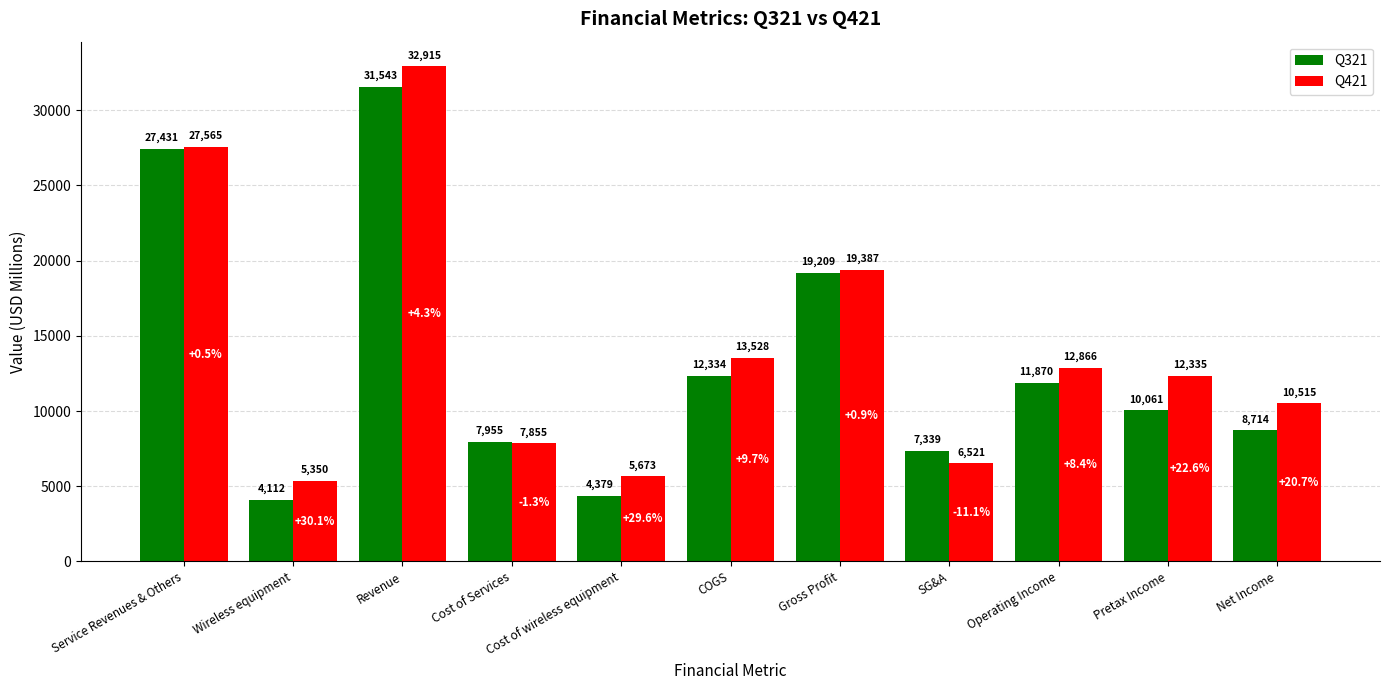

Is it true that Q421 equals 19976 at Pretax Income?

False